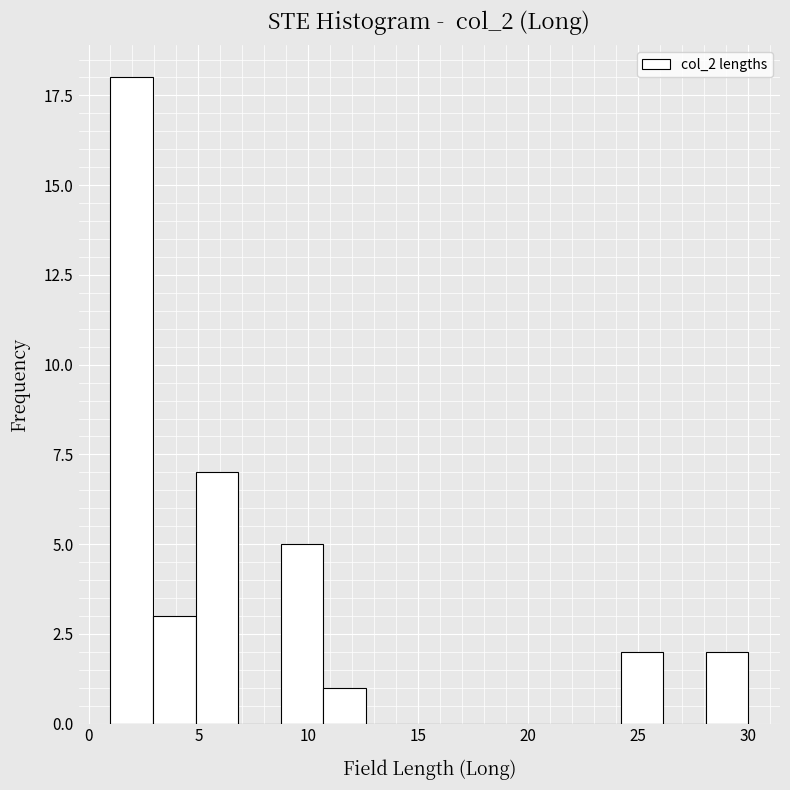

Around what value on the x-axis is the tallest bar? Give the approximate position of its centre, as read against the axis.

2.0